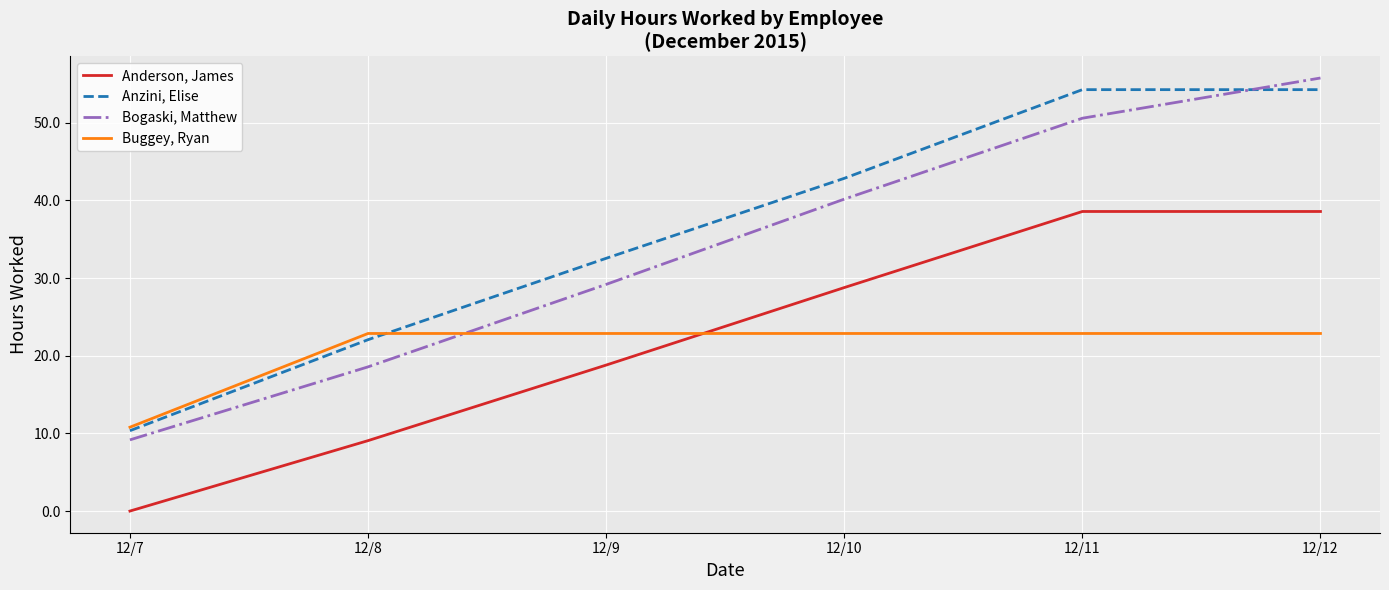

True or false: Anzini, Elise has a value of 54.3 at 12/11.

True